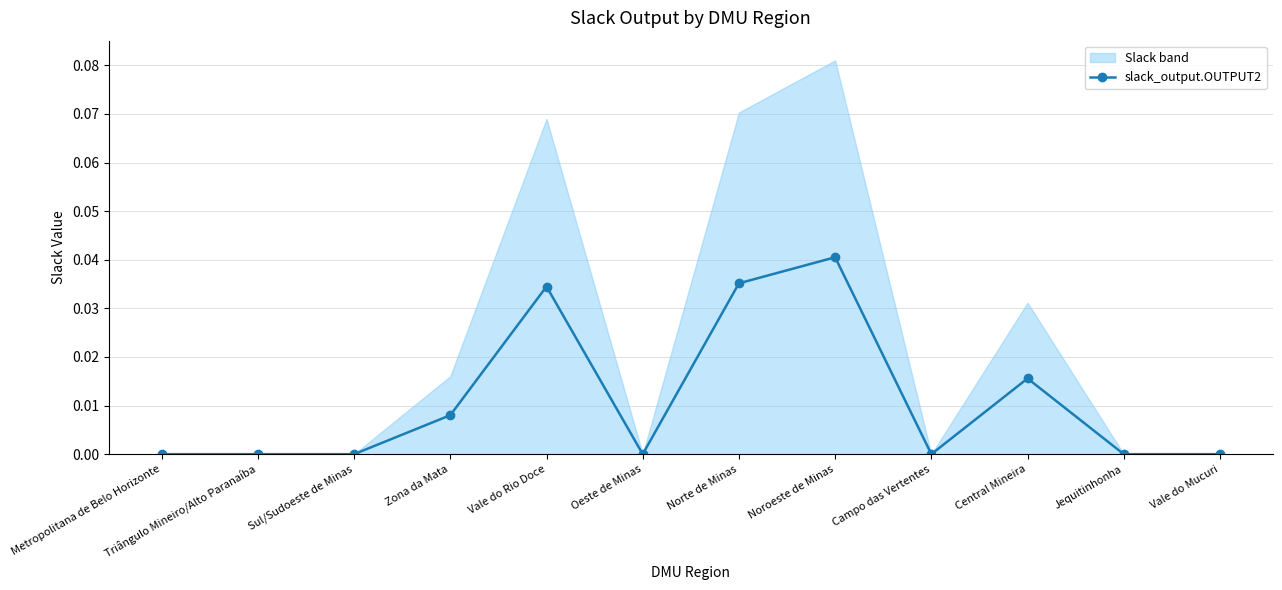

Rank the categories by value from lowest to highest.

Metropolitana de Belo Horizonte, Triângulo Mineiro/Alto Paranaíba, Sul/Sudoeste de Minas, Oeste de Minas, Campo das Vertentes, Jequitinhonha, Vale do Mucuri, Zona da Mata, Central Mineira, Vale do Rio Doce, Norte de Minas, Noroeste de Minas